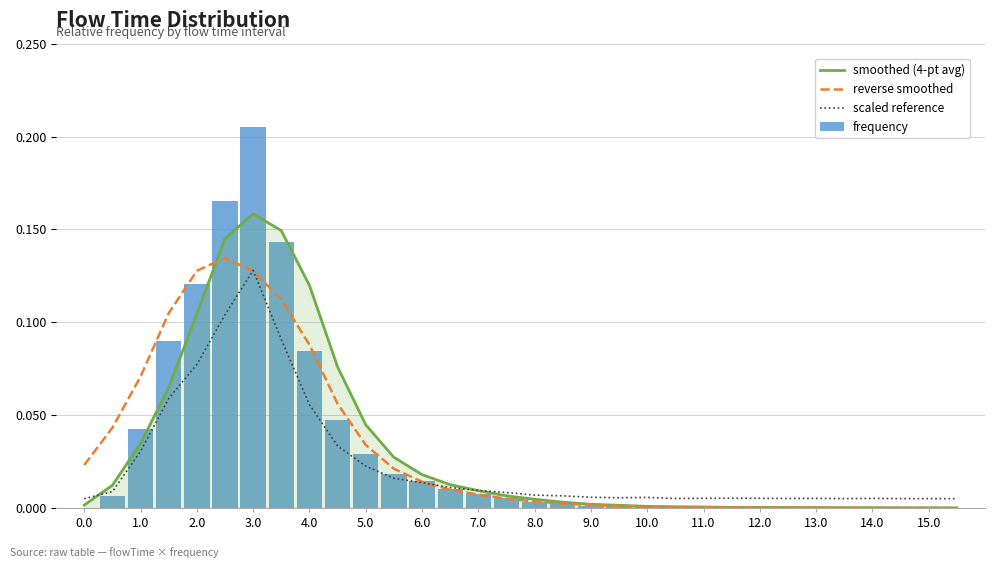

Which series has the widest spread of values?

frequency